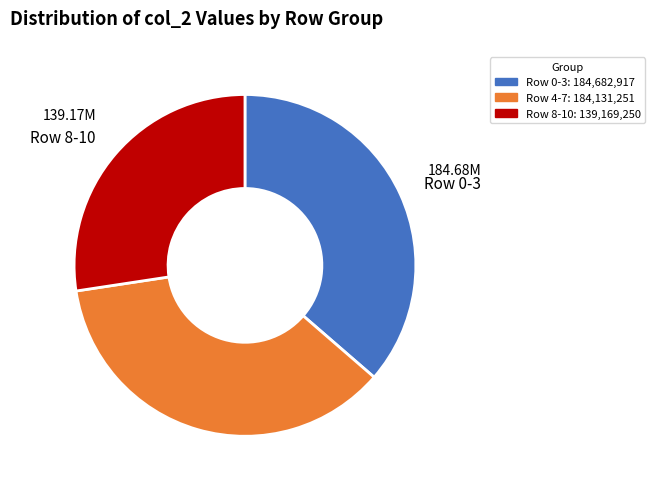

Approximately how many times larger is the value at Row 8-10 compared to Row 4-7?

0.8